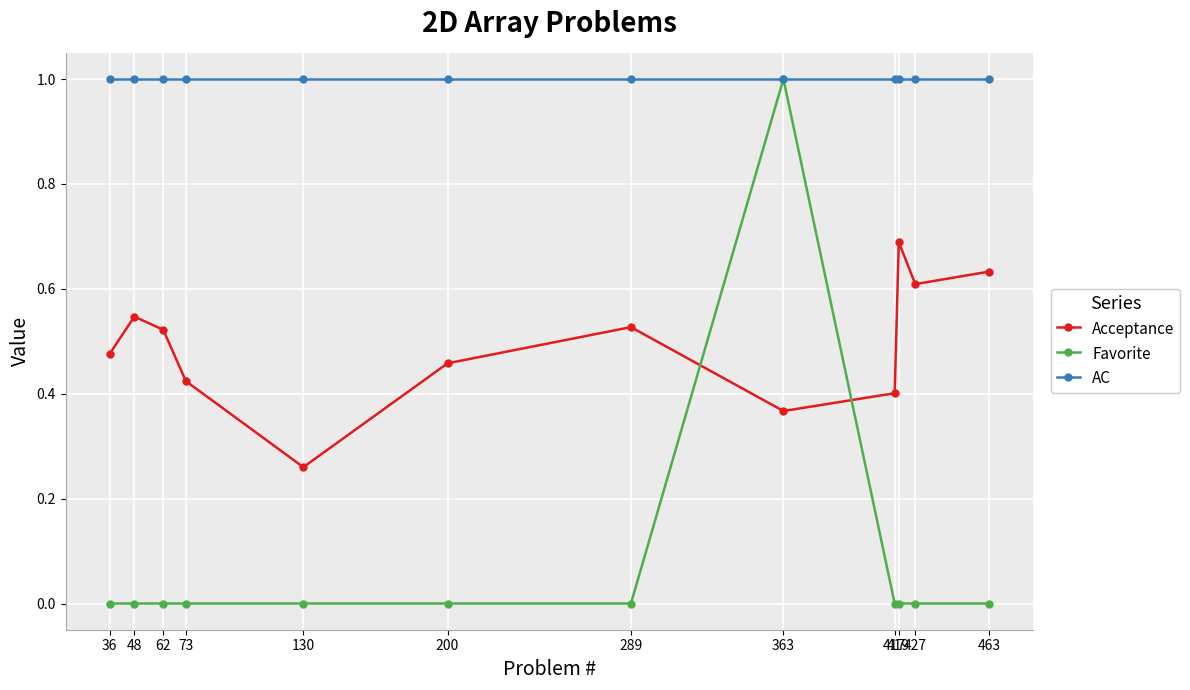

What is the maximum value for Favorite?

1.0